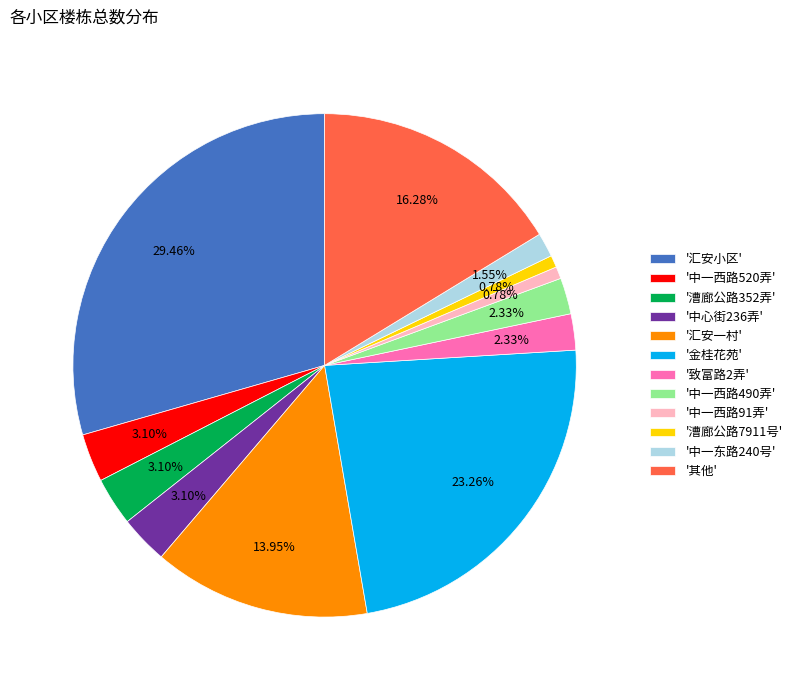

Is there any slice that represents more than half of the pie?

No